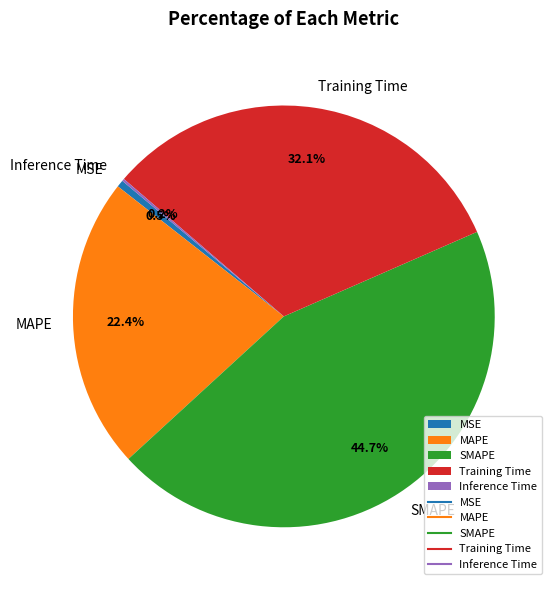

Does SMAPE represent more than half of the total?

No